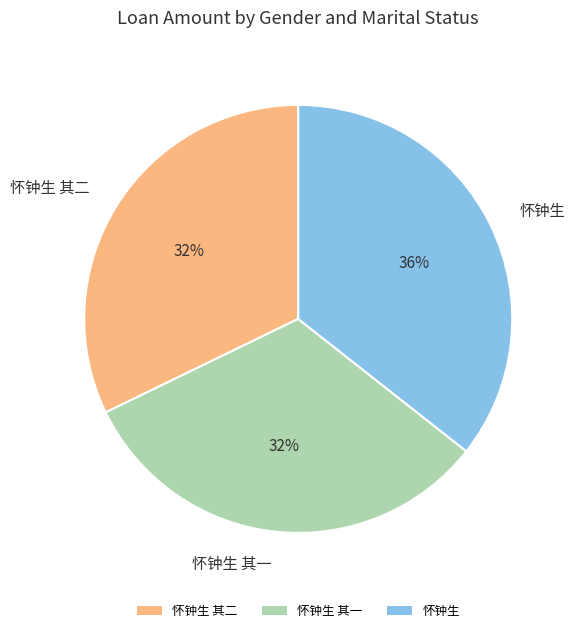

Which slice is the largest?

怀钟生